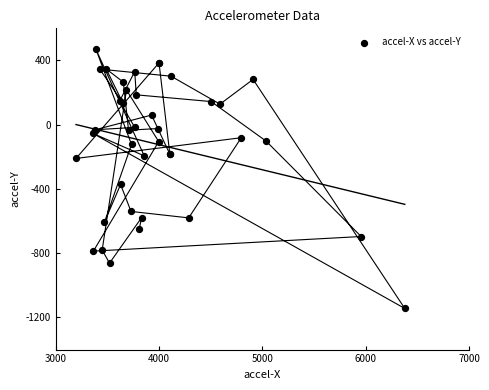

What Y value in the scatter plot is closest to -337?

-372